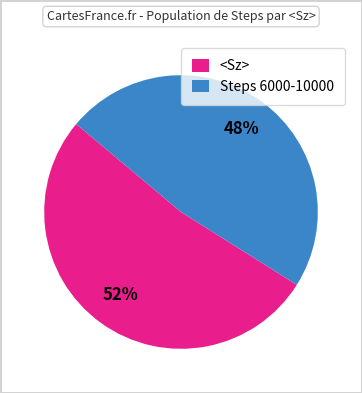

Is there a majority slice in this chart?

Yes